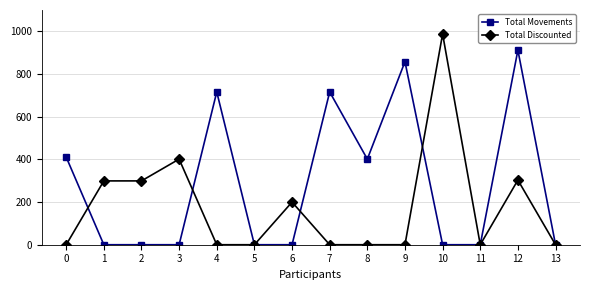

Is the value of Total Movements at 4 greater than the value of Total Discounted at 4?

Yes